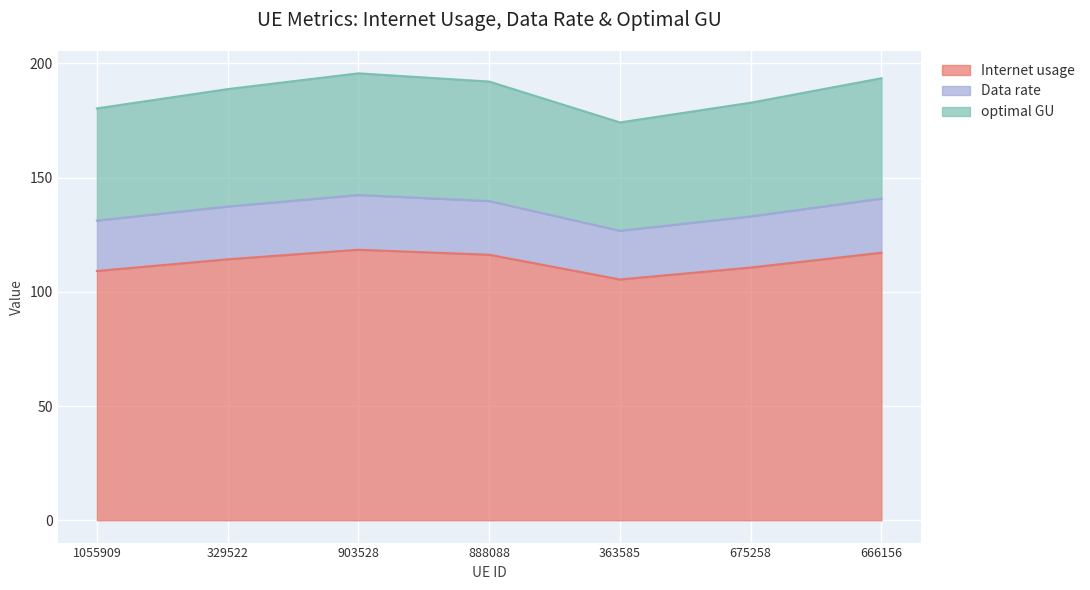

The Internet usage series shows 28.6 at 363585. True or false?

False